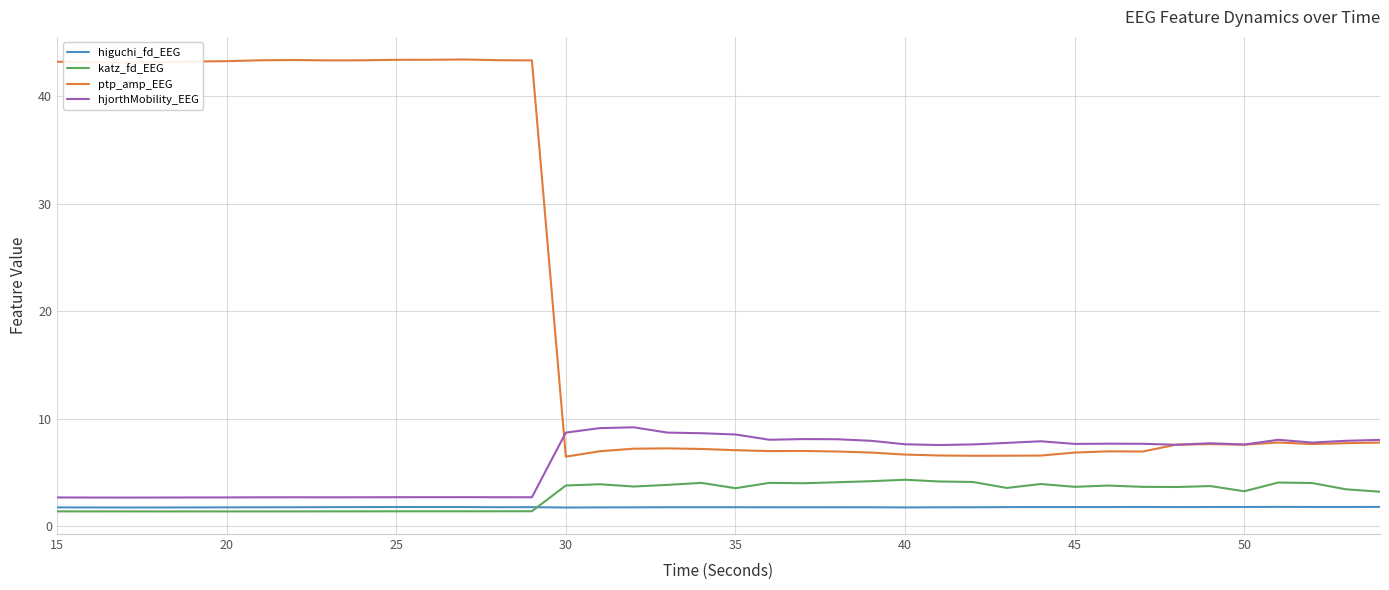

Rank the series by their maximum value, from lowest to highest.

higuchi_fd_EEG, katz_fd_EEG, hjorthMobility_EEG, ptp_amp_EEG